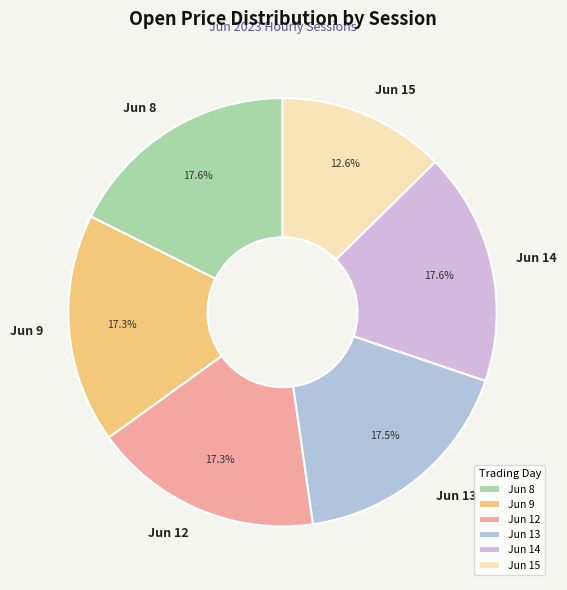

Between Jun 14 and Jun 15, which is larger?

Jun 14